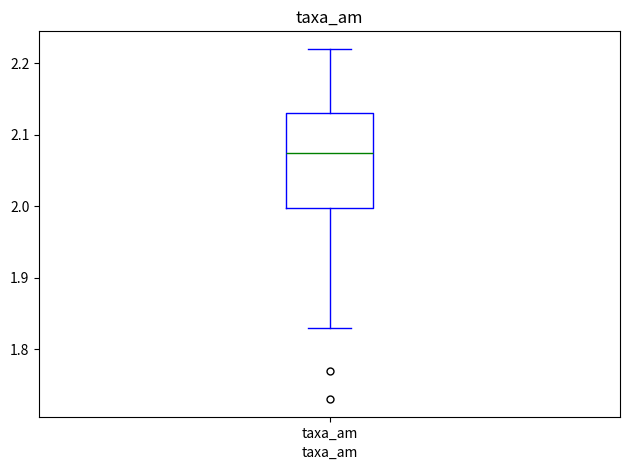

Transcribe this box plot: give where the median line is, the range the box spans, and where the two whiskers end, as read against the y-axis. The values are not printed on the chart, so give them approximately, as read against the axis.

median 2.08, box 2.00 to 2.13, whiskers 1.83 to 2.22